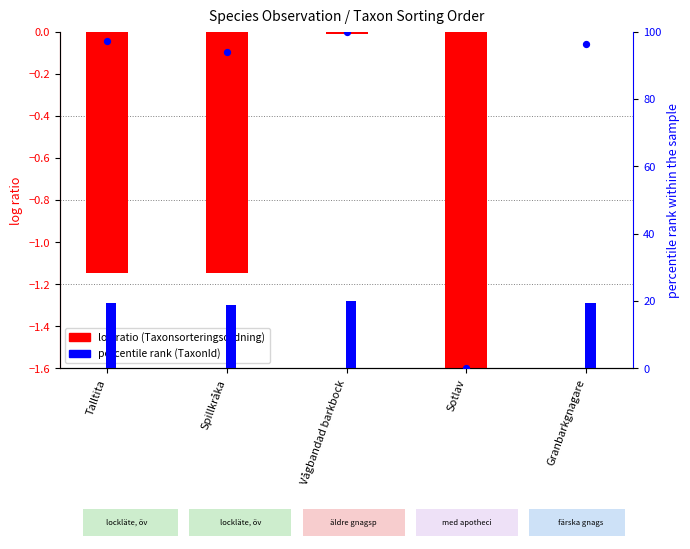

Which series contains the highest Y value?

percentile rank (TaxonId)